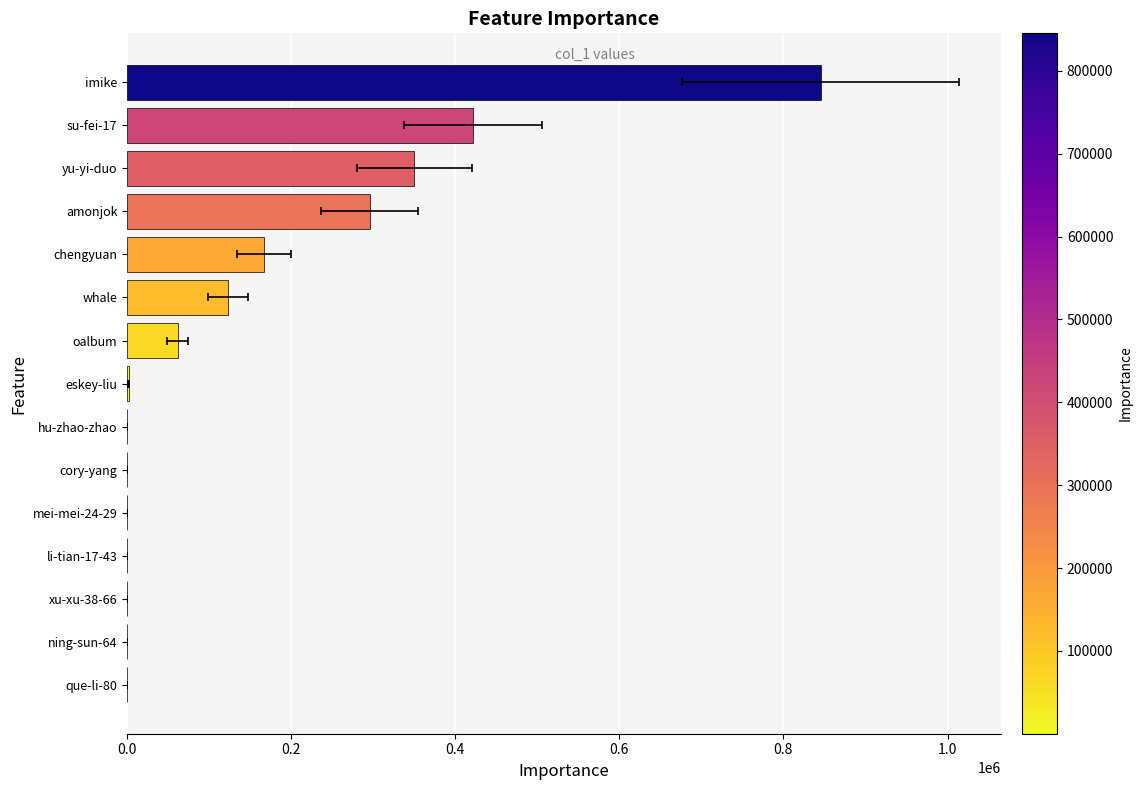

How many series are shown in this chart?

1